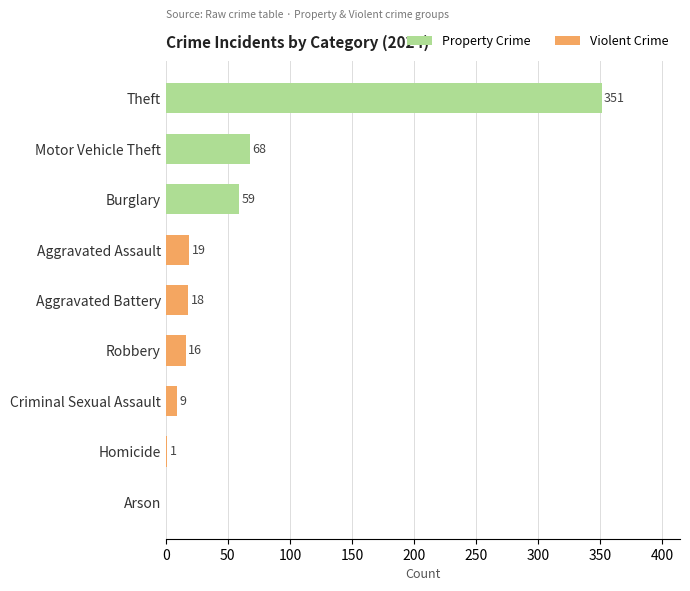

Count the number of categories in the chart.

9